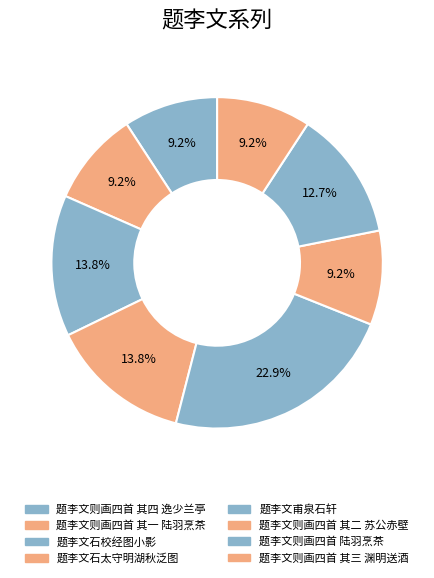

What is the smallest slice in the pie chart?

题李文则画四首 其一 陆羽烹茶